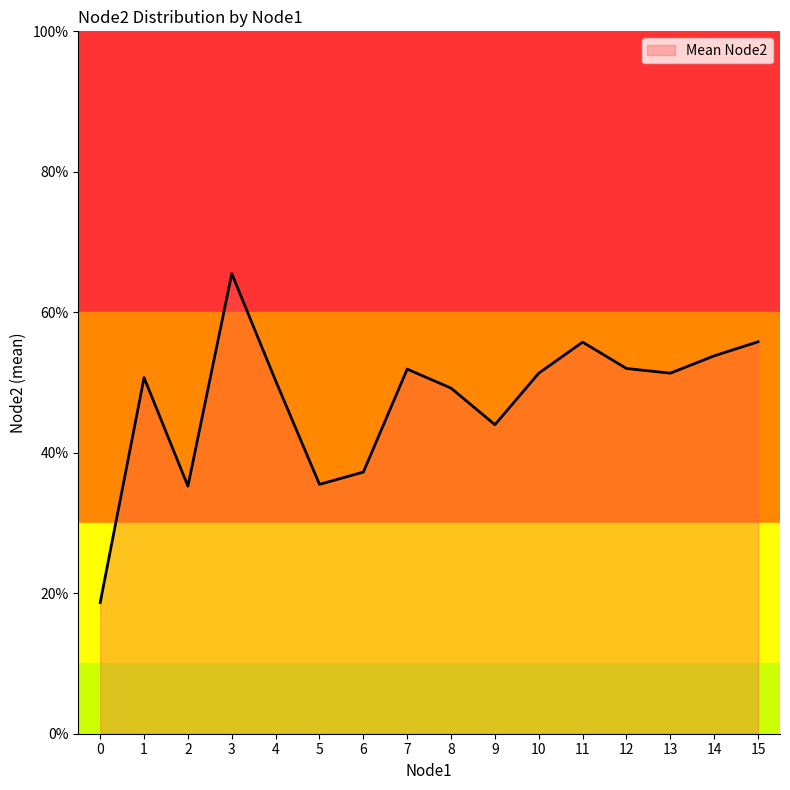

What is the greatest value displayed?

65.5